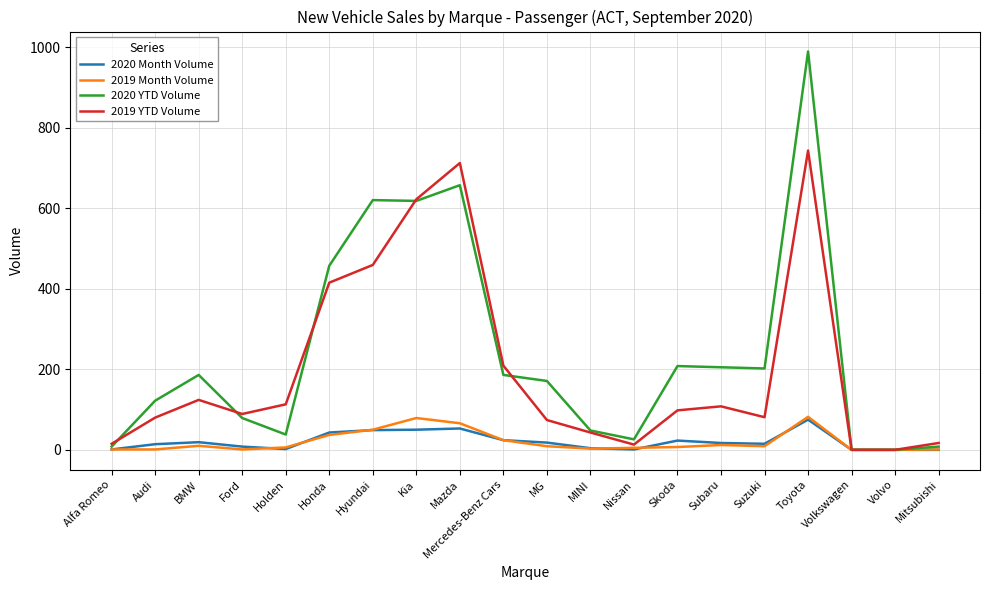

Where is 2020 YTD Volume nearest to the value 494?

Honda